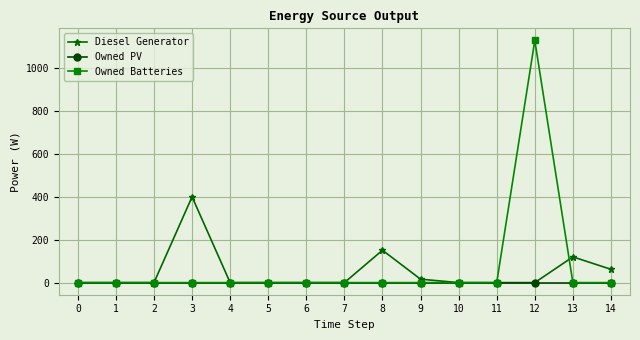

Which series changed the most between 4 and 12?

Owned Batteries